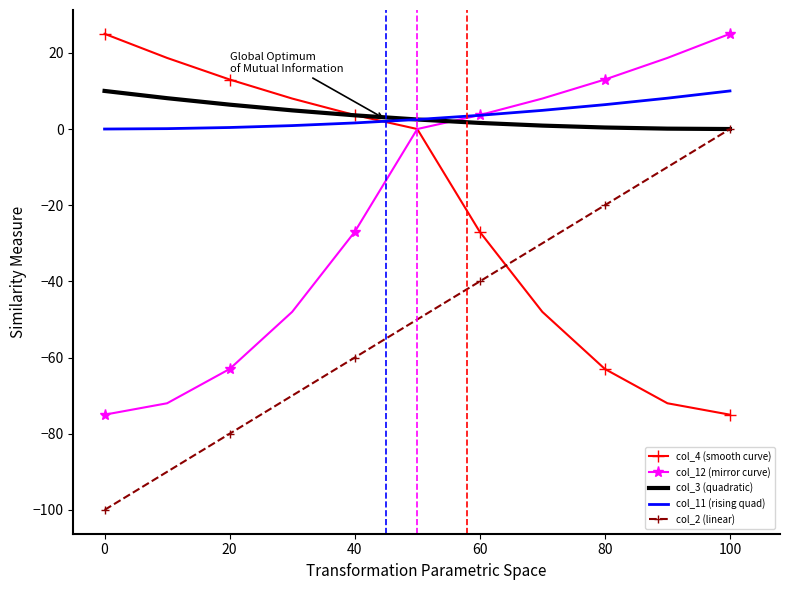

True or false: col_2 (linear) and col_12 (mirror curve) intersect in this chart.

False